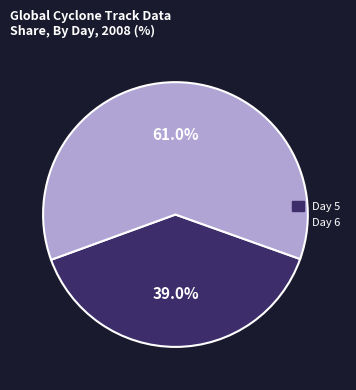

Does Day 6 account for over 50% of the chart?

Yes